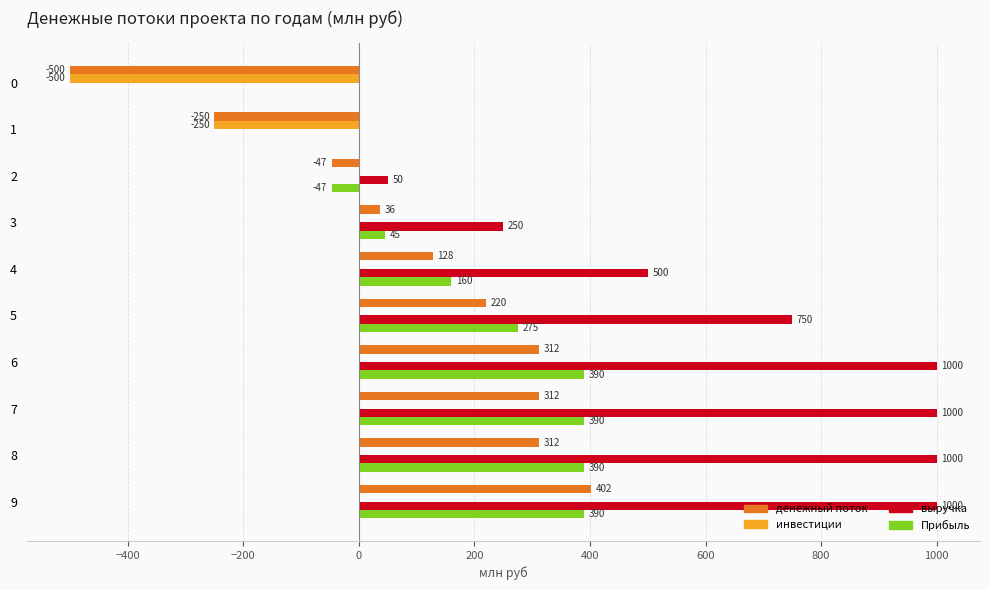

True or false: денежный поток has a value of 543 at 9.

False